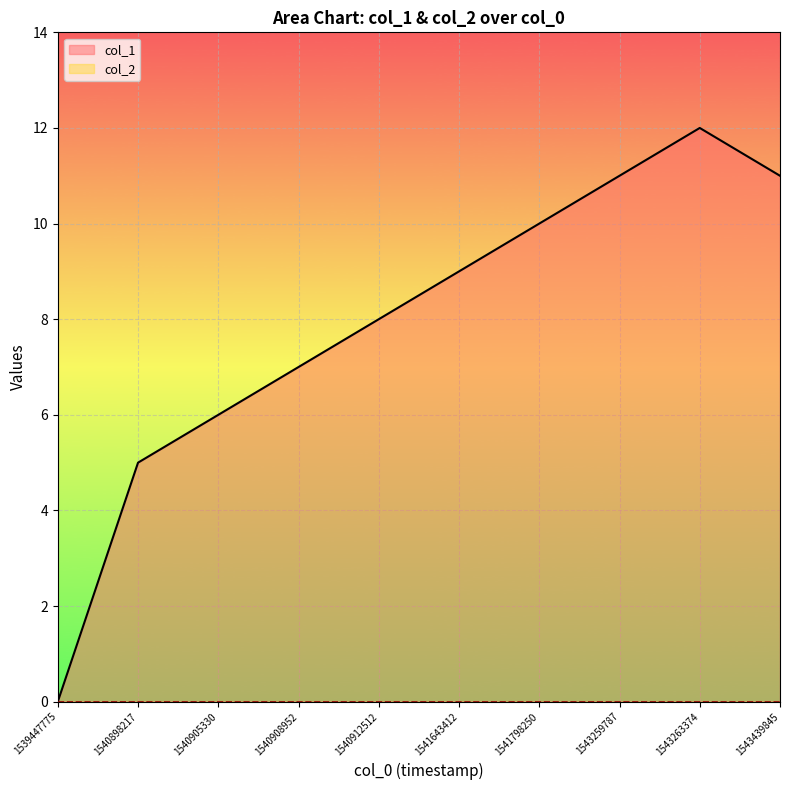

What is the sum of all values?

79